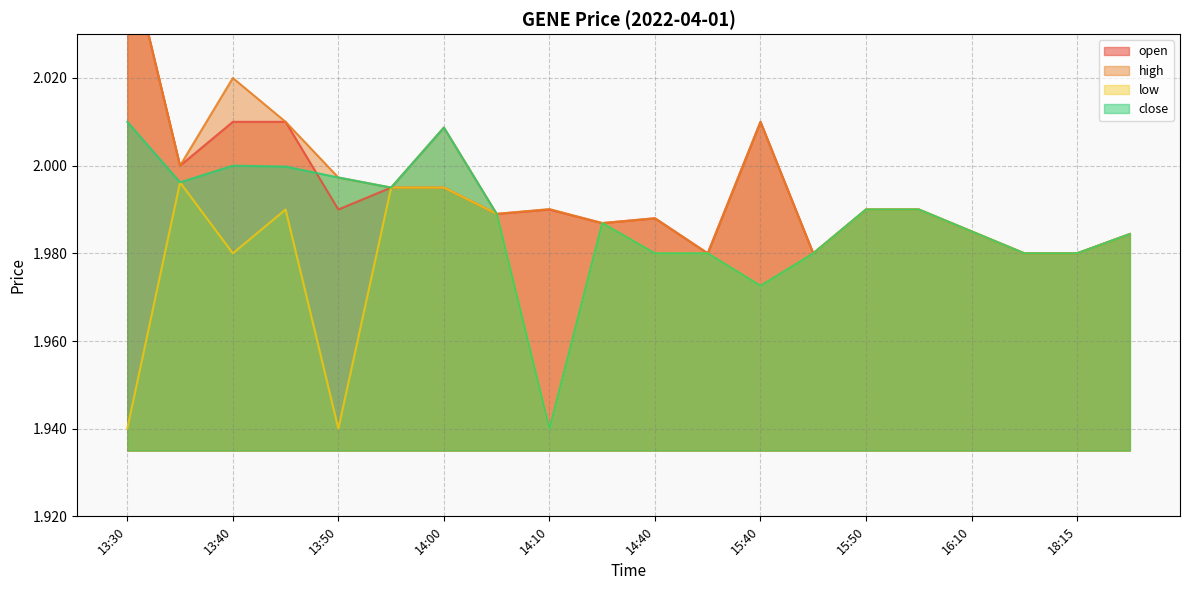

Does the chart have visible grid lines?

Yes